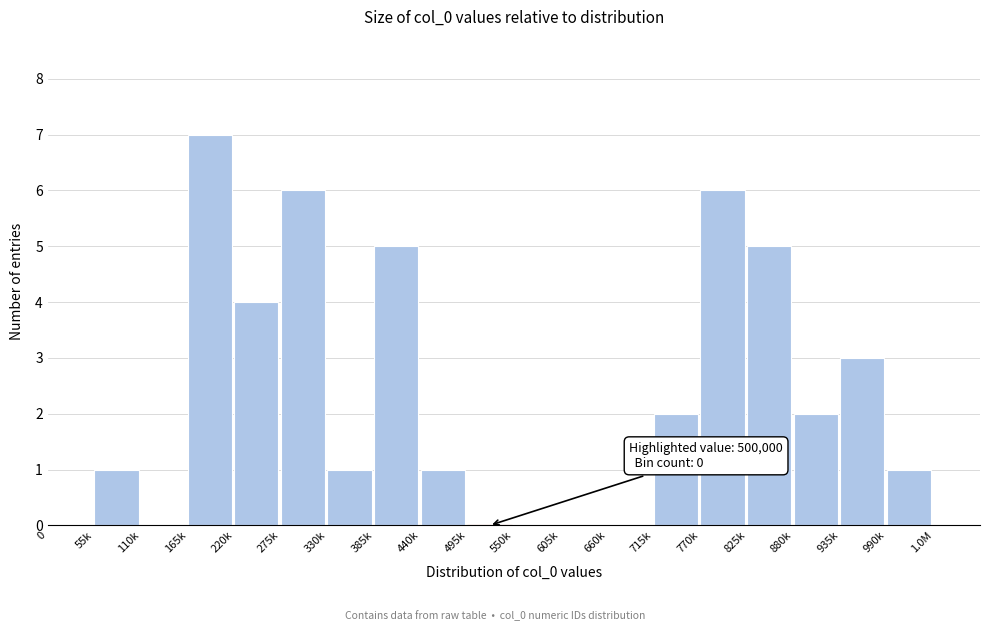

Reading right to left, extract all data points from this chart.

1.0M=0	990k=1	935k=3	880k=2	825k=5	770k=6	715k=2	660k=0	605k=0	550k=0	495k=0	440k=1	385k=5	330k=1	275k=6	220k=4	165k=7	110k=0	55k=1	0=0